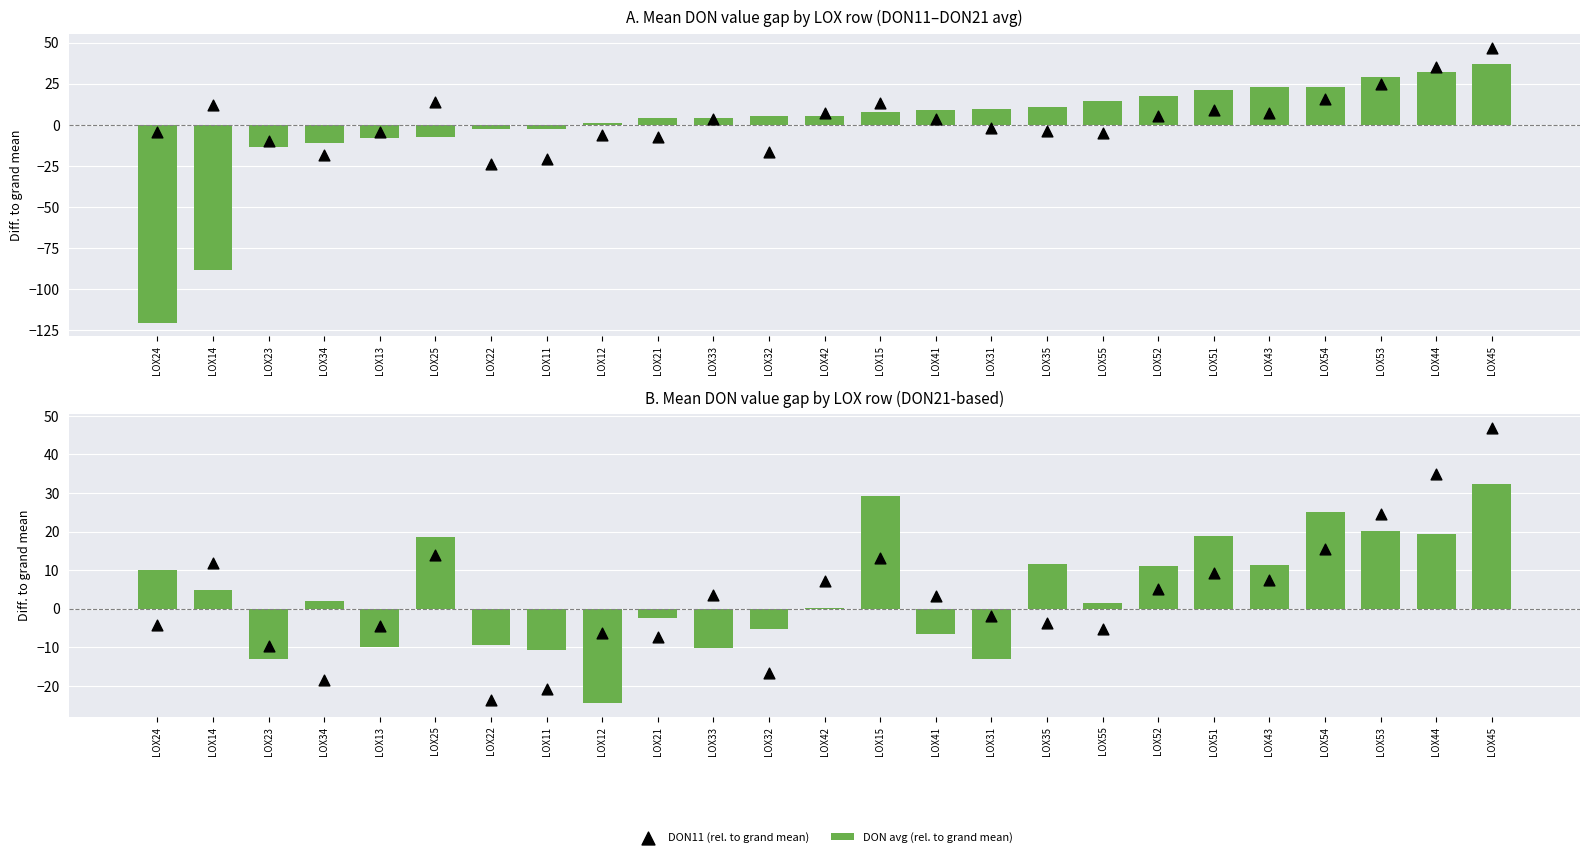

Which series contains the lowest Y value?

DON avg (rel. to grand mean)